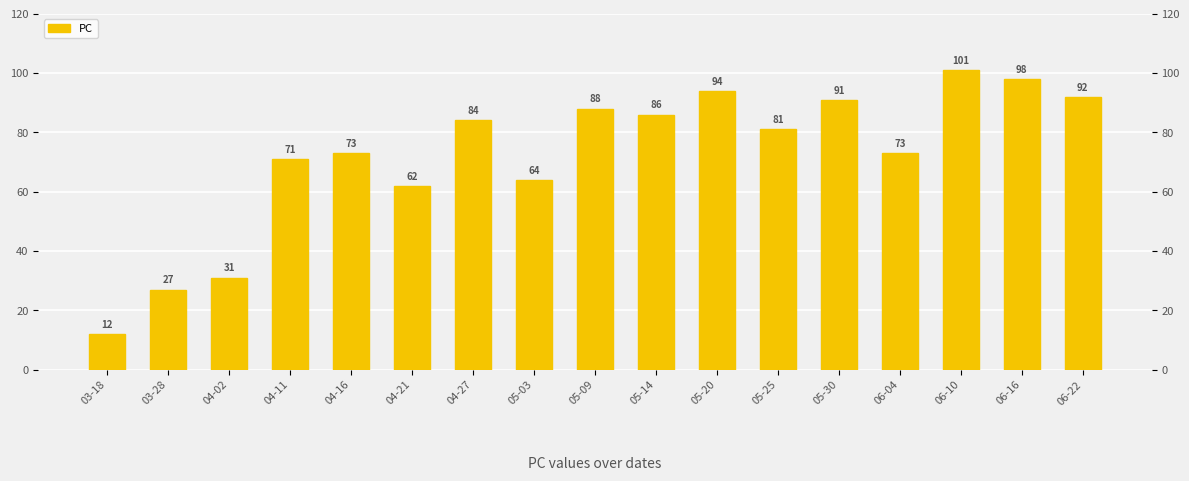

What is the average value?

72